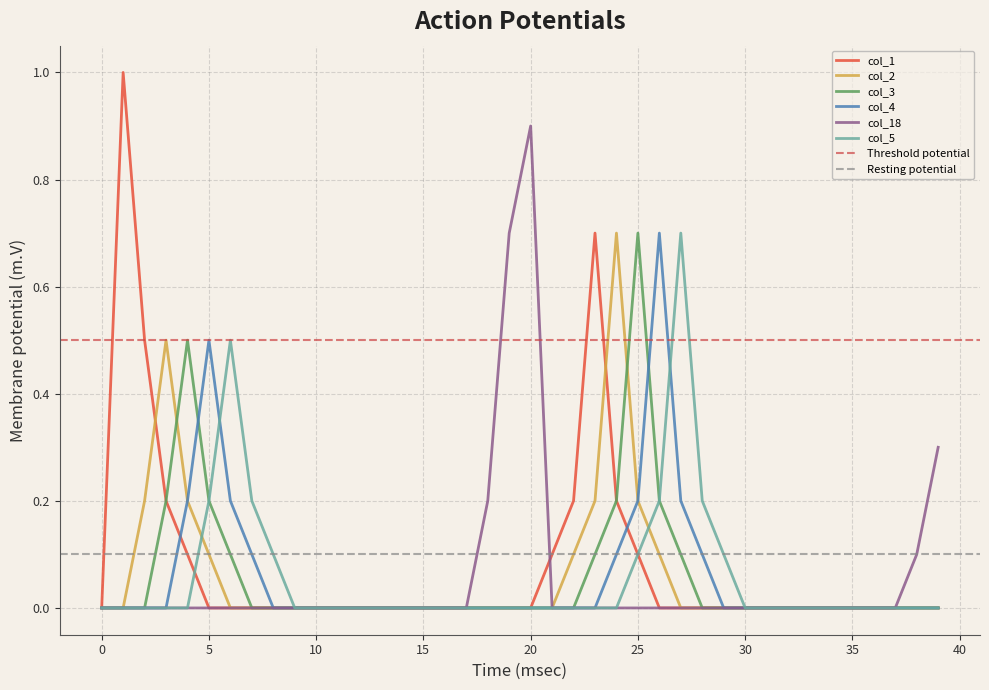

At 22, list the series in order from largest to smallest.

col_1, col_2, col_3, col_4, col_18, col_5